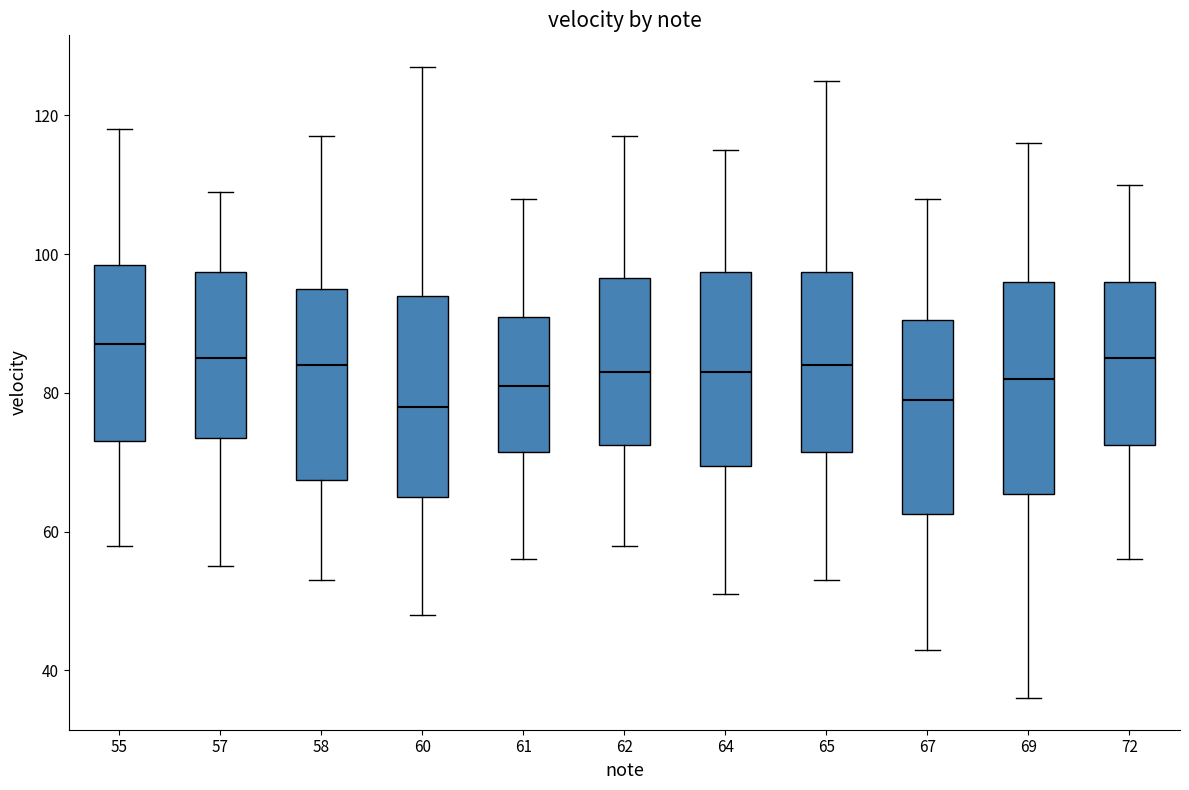

Which box's median line is the highest?

55